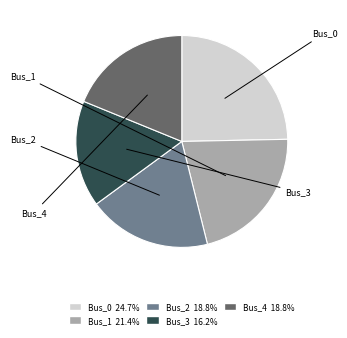

Which category has the smallest portion of the pie?

Bus_3